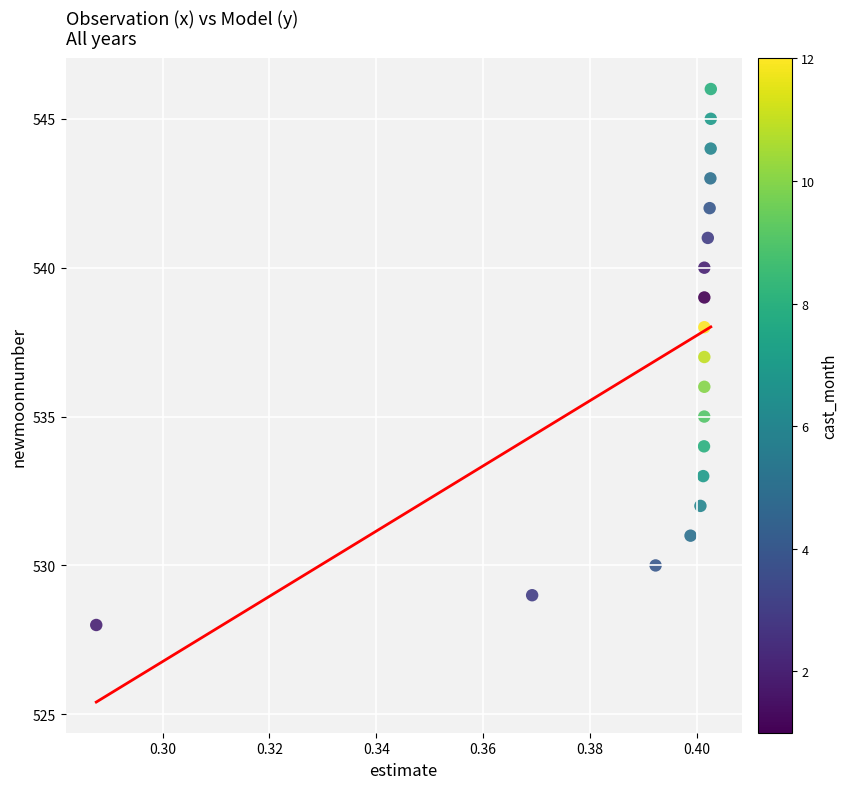

What is the range of Y values (max minus min)?

18